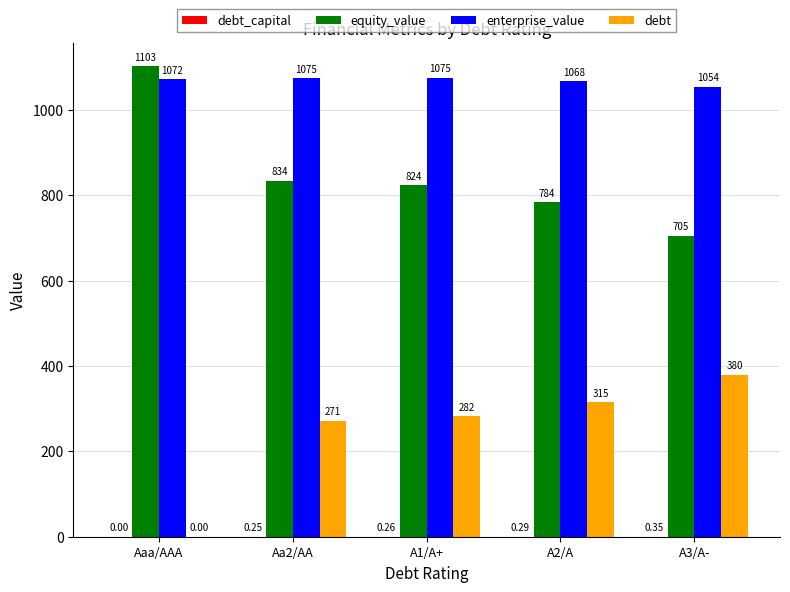

Which series has the largest total across all categories?

enterprise_value